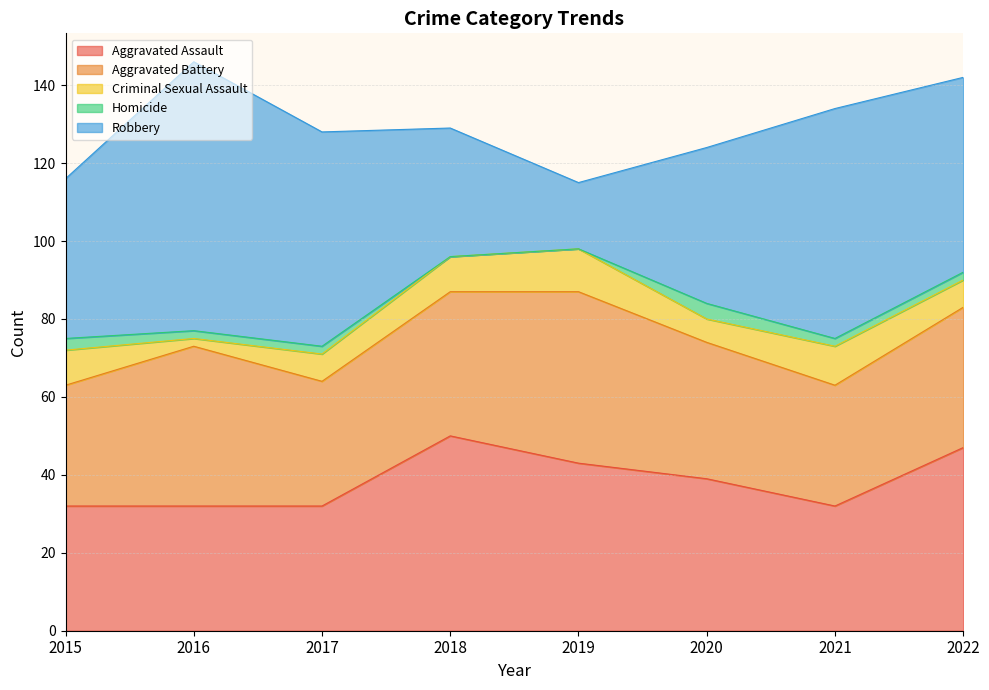

Which series has the largest total across all categories?

Robbery